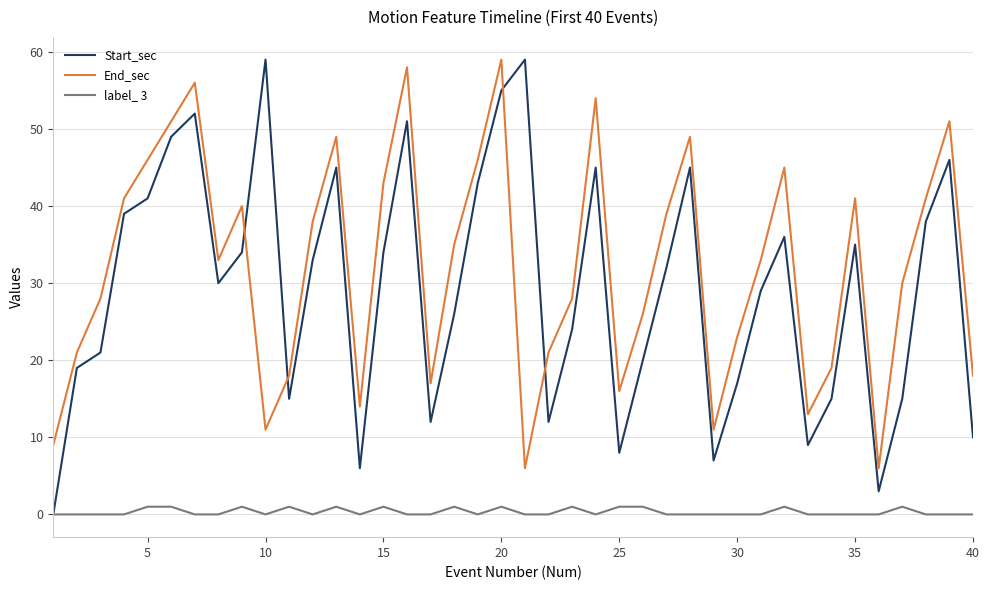

True or false: End_sec and label_ 3 cross at least once.

False